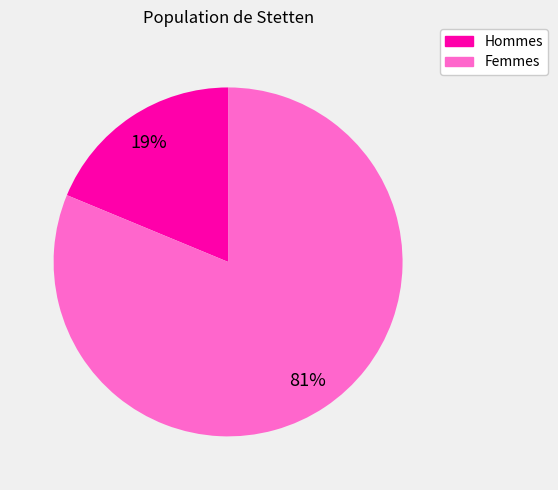

To the nearest percent, what is the average slice percentage?

50%